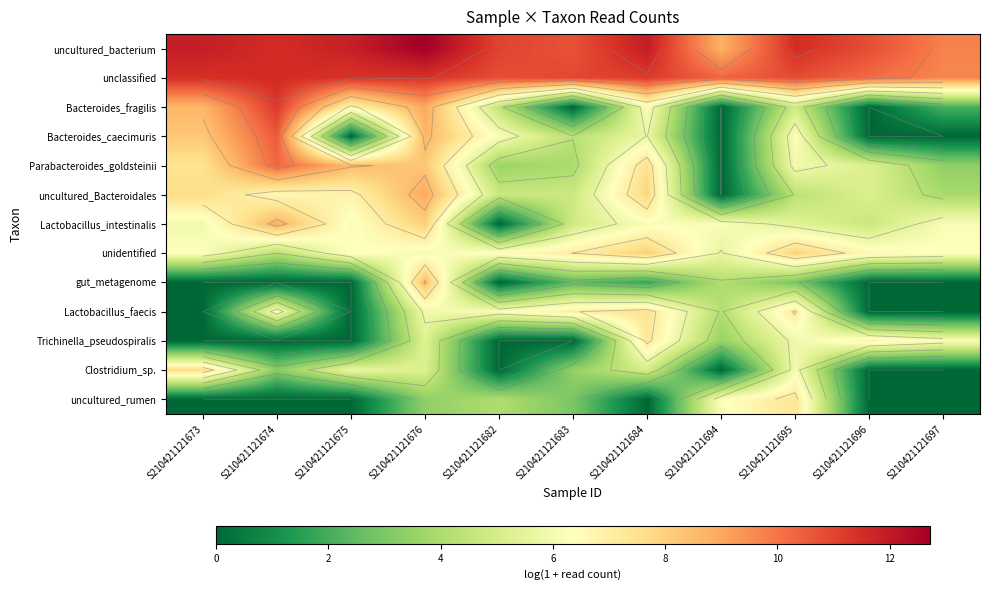

At which category is the sum across all series the highest?

S210421121676